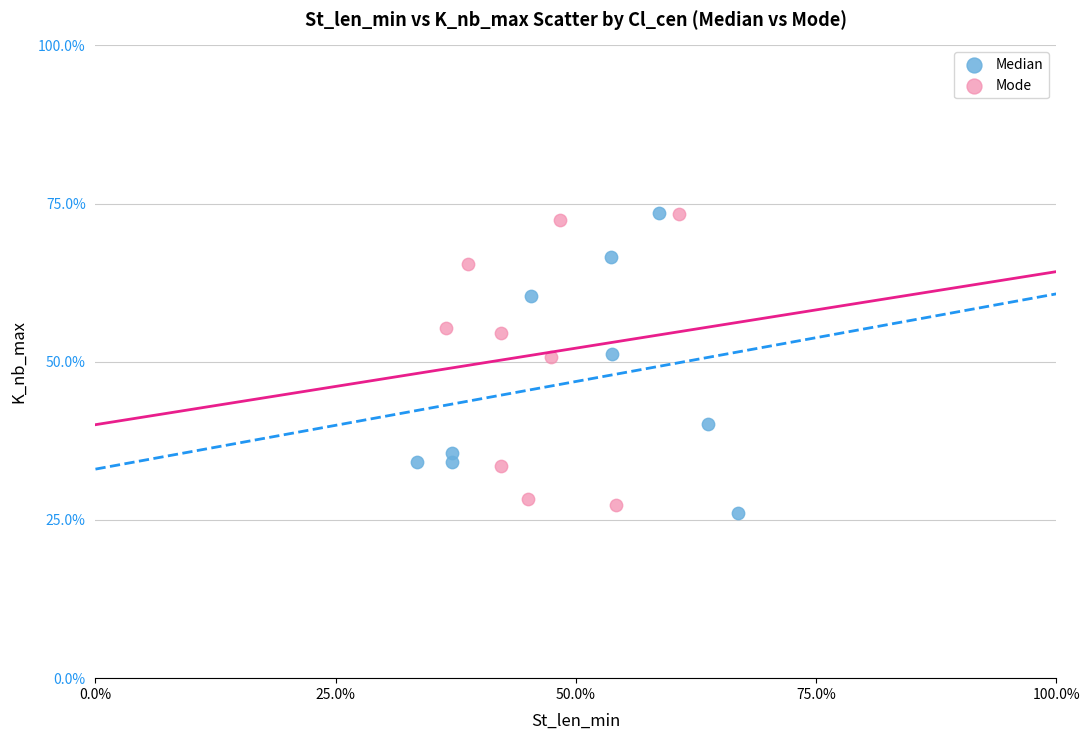

Which series contains the lowest Y value?

Median